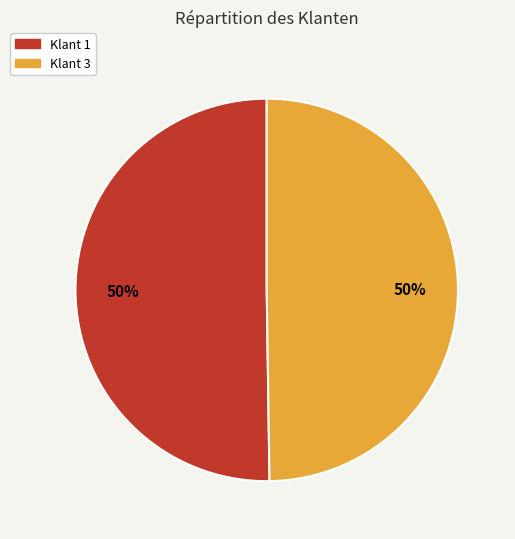

Is the sum of Klant 1 and Klant 3 greater than half?

Yes